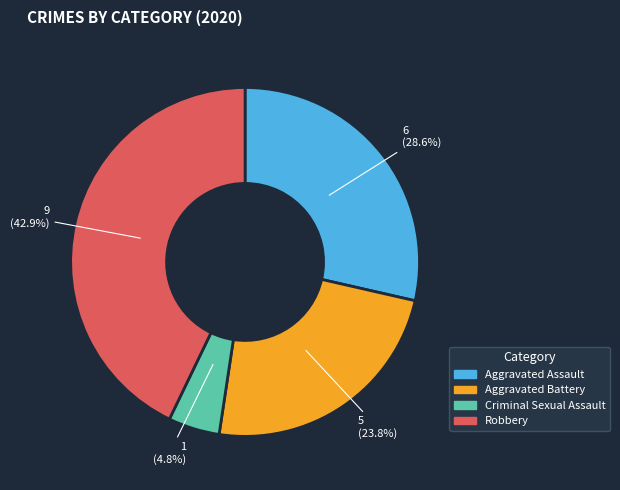

How much of the chart is everything except Aggravated Assault?

71.4%